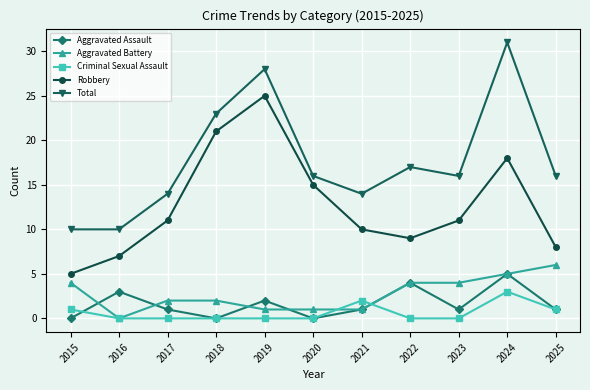

The value of Aggravated Battery at 2025 is 6. True or false?

True